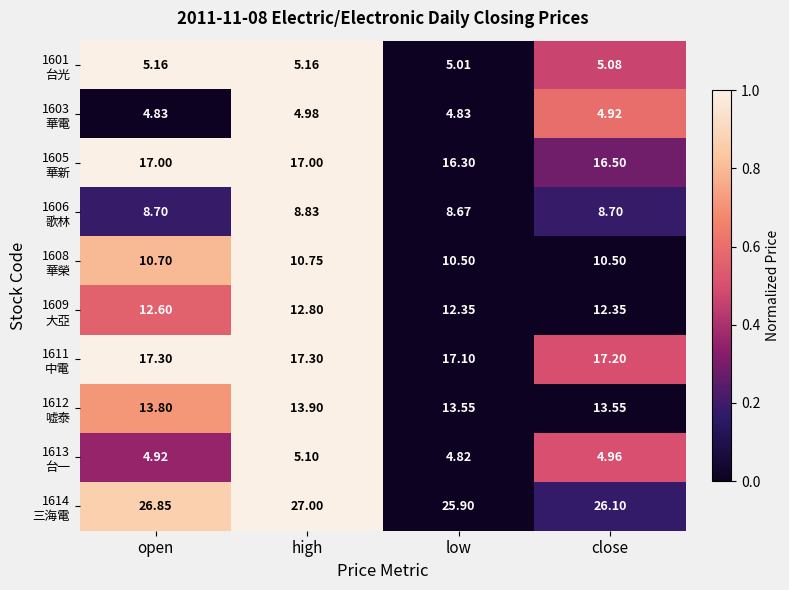

How many categories are shown in the chart?

4